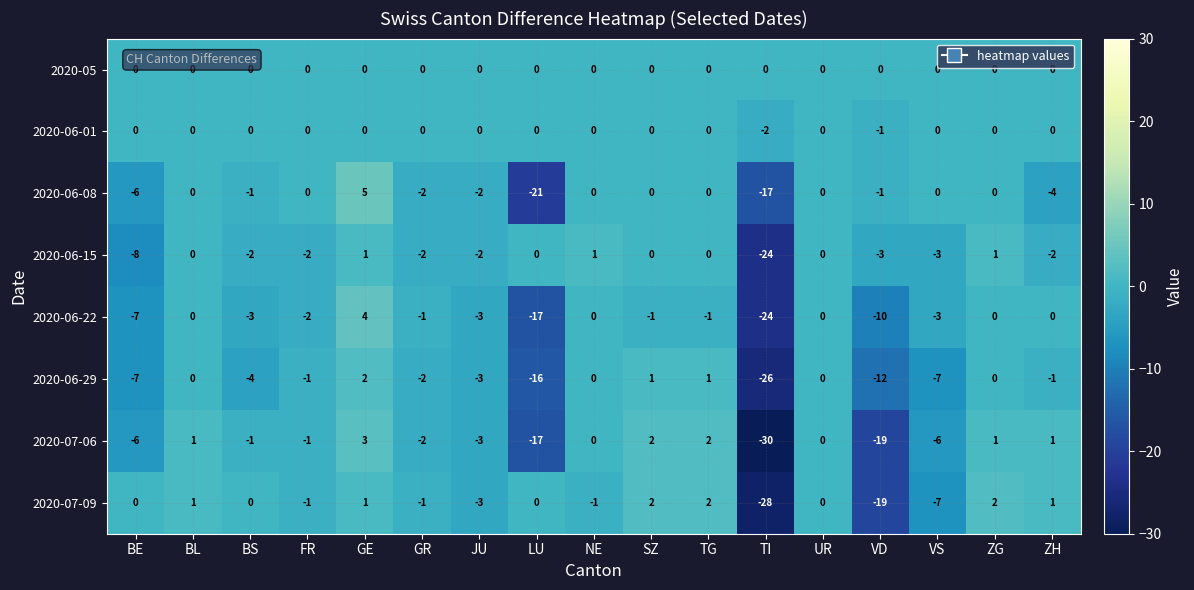

What is the total value across all series at TI?

-151